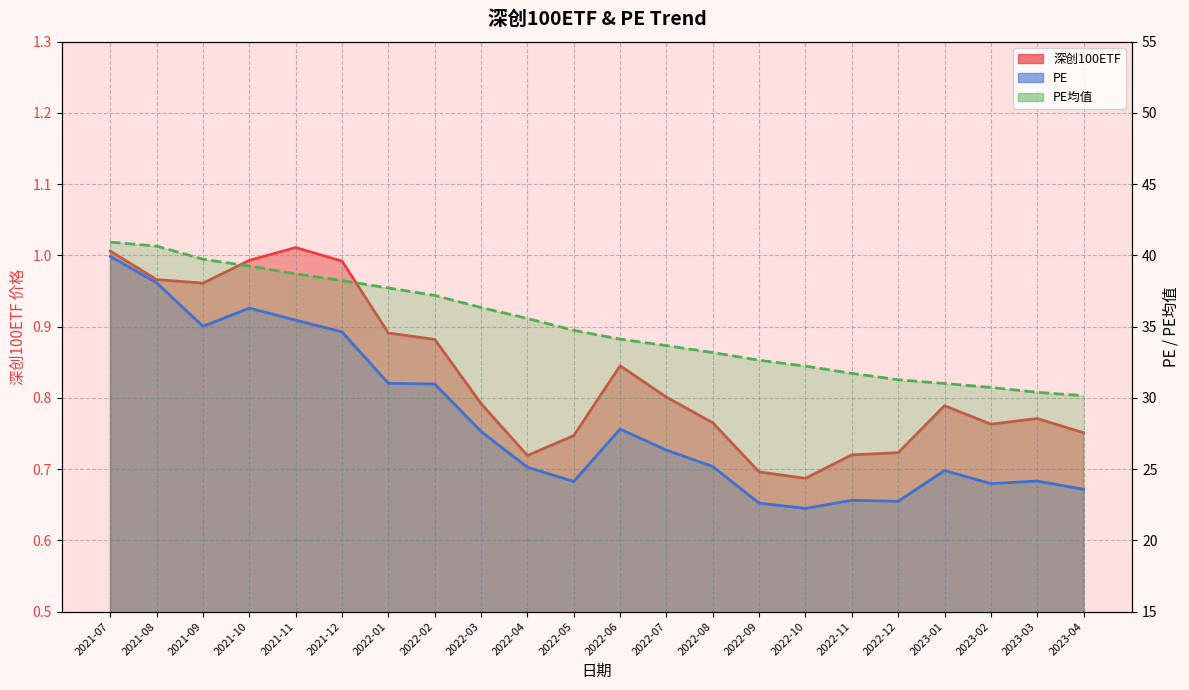

Does the chart display data point markers on the line(s)?

No